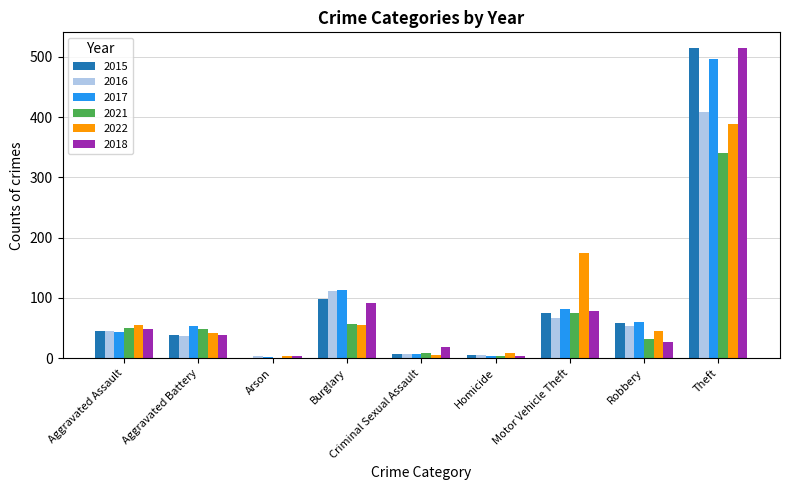

What is the maximum value shown in the chart?

515